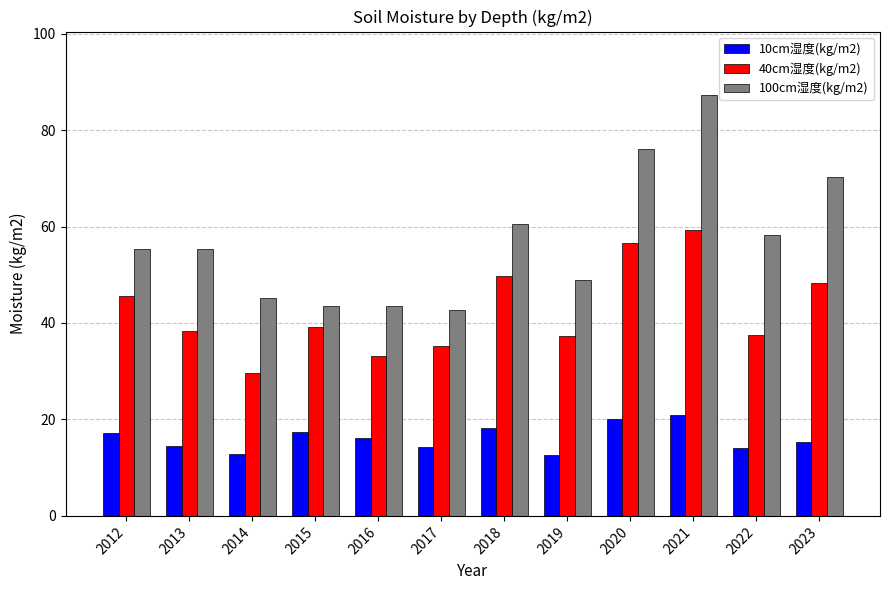

Which series changed the most between 2015 and 2022?

100cm湿度(kg/m2)